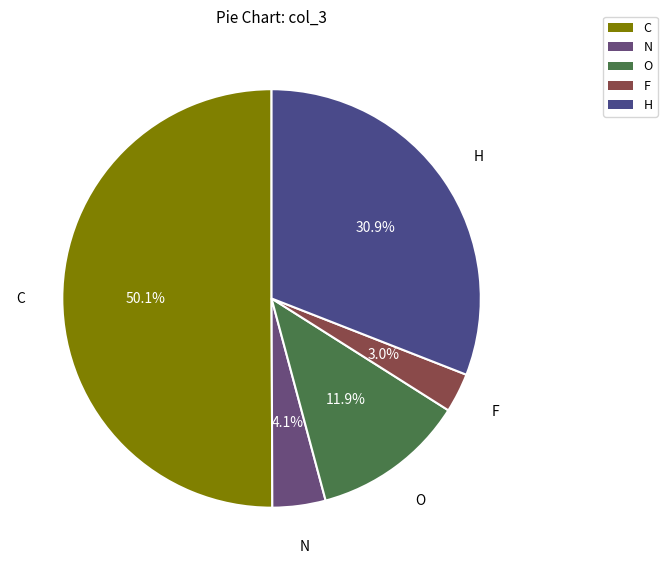

Rank the categories by value from lowest to highest.

F, N, O, H, C